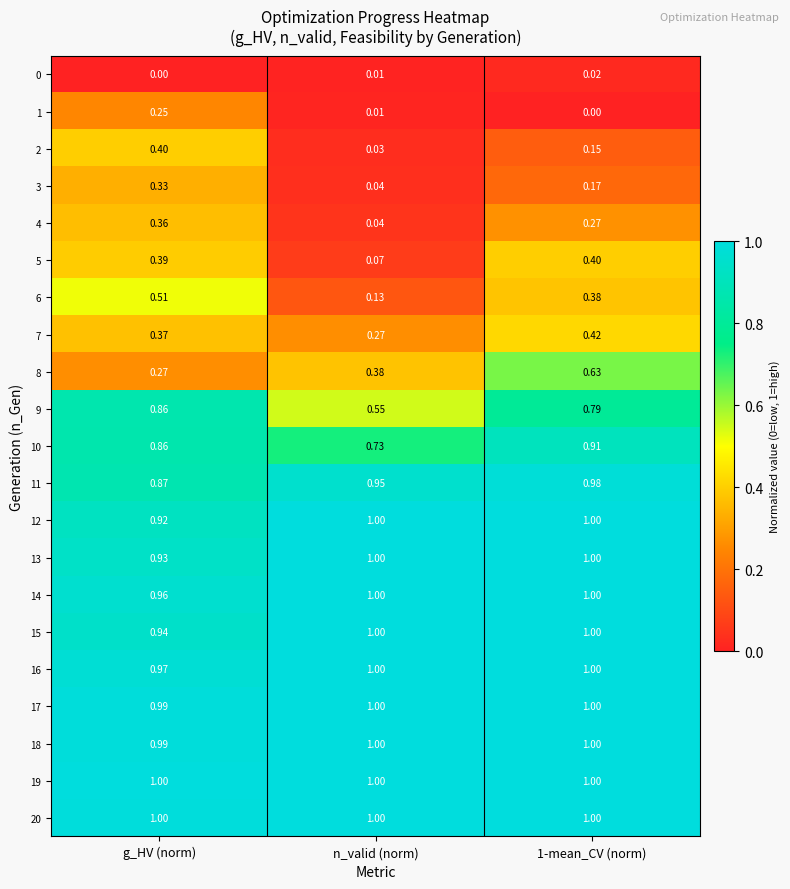

Which series has the largest range (max minus min)?

6